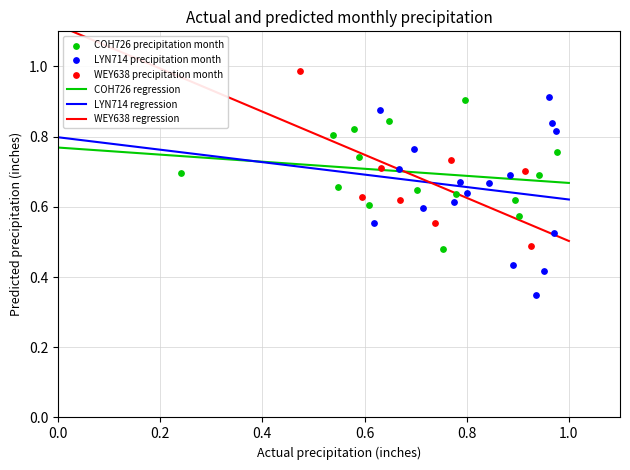

Which series contains the highest Y value?

WEY638 precipitation month